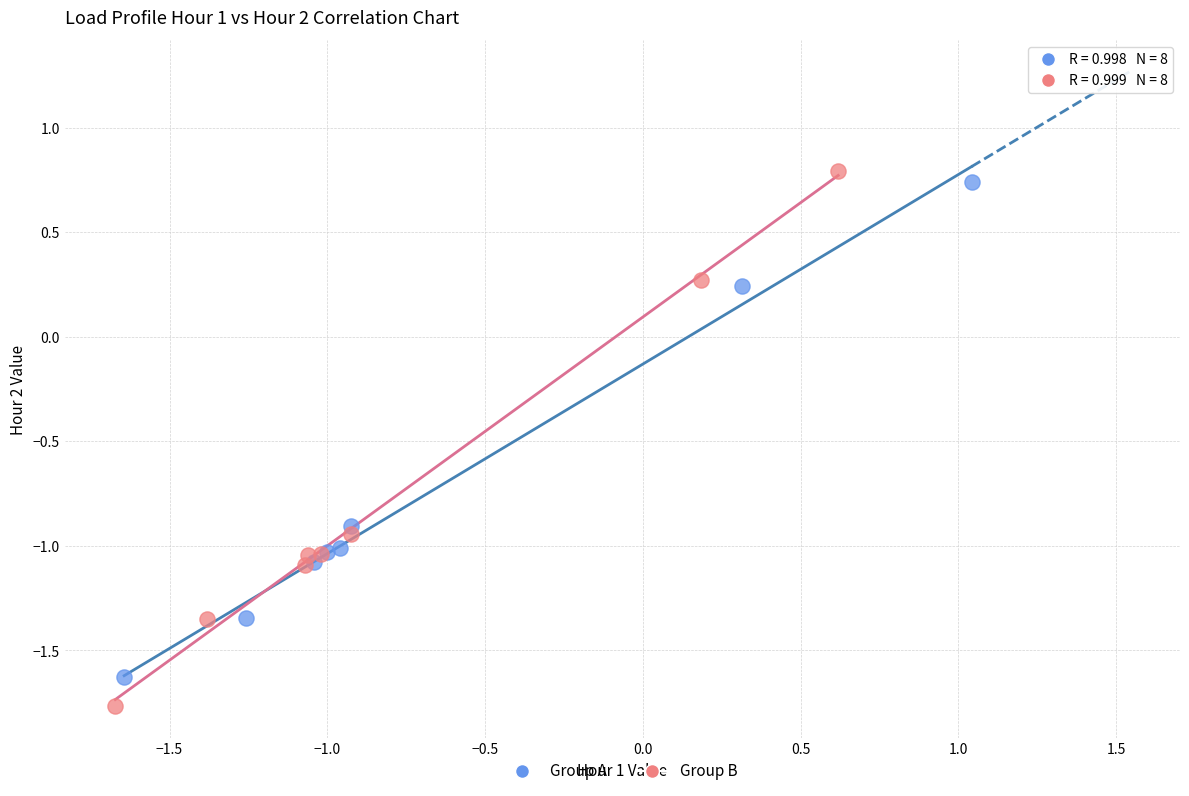

Which series contains the lowest Y value?

Group B